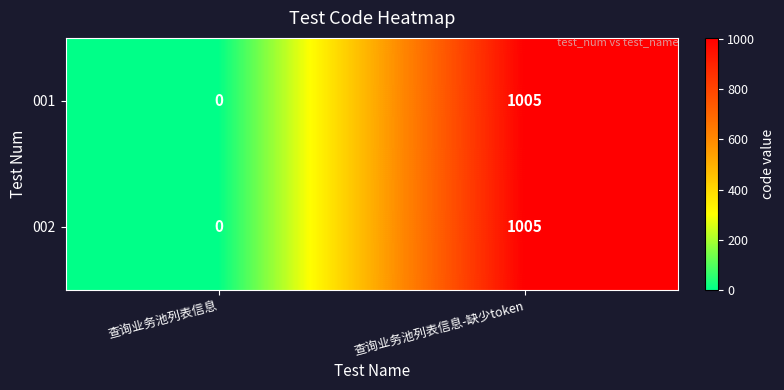

Reading left to right, list all the values displayed in this chart.

001: 0	1005
002: 0	1005